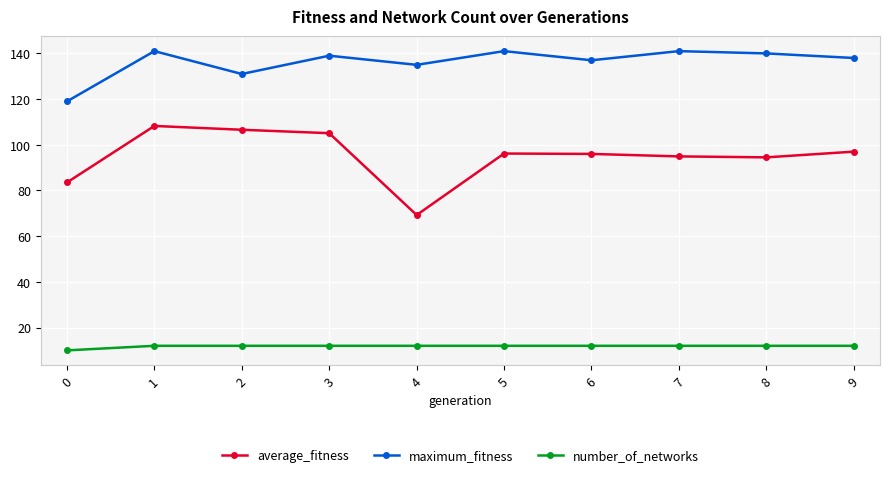

Is this an area chart (filled region under the line)?

No